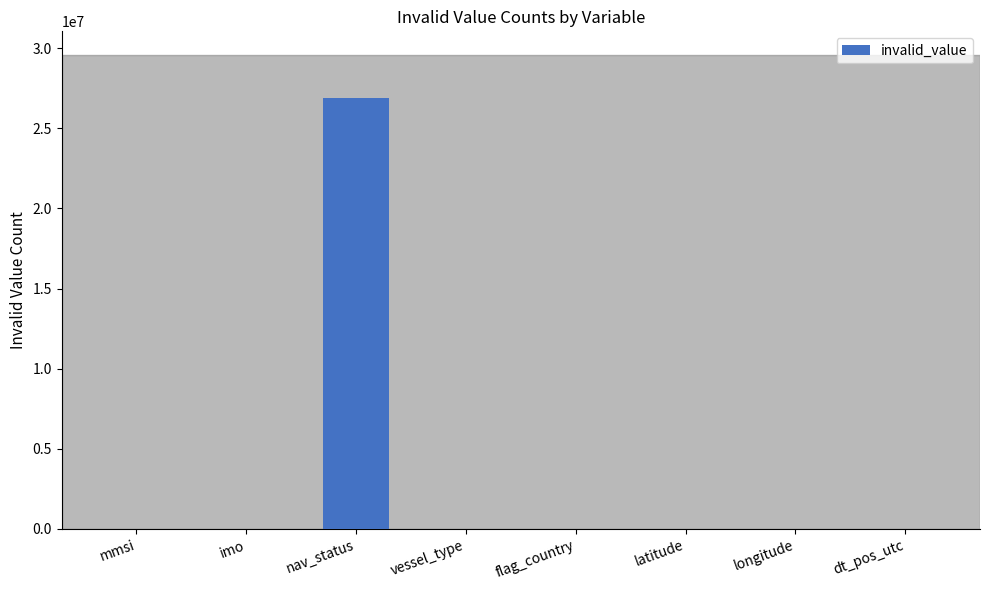

What is the average value?

3360102